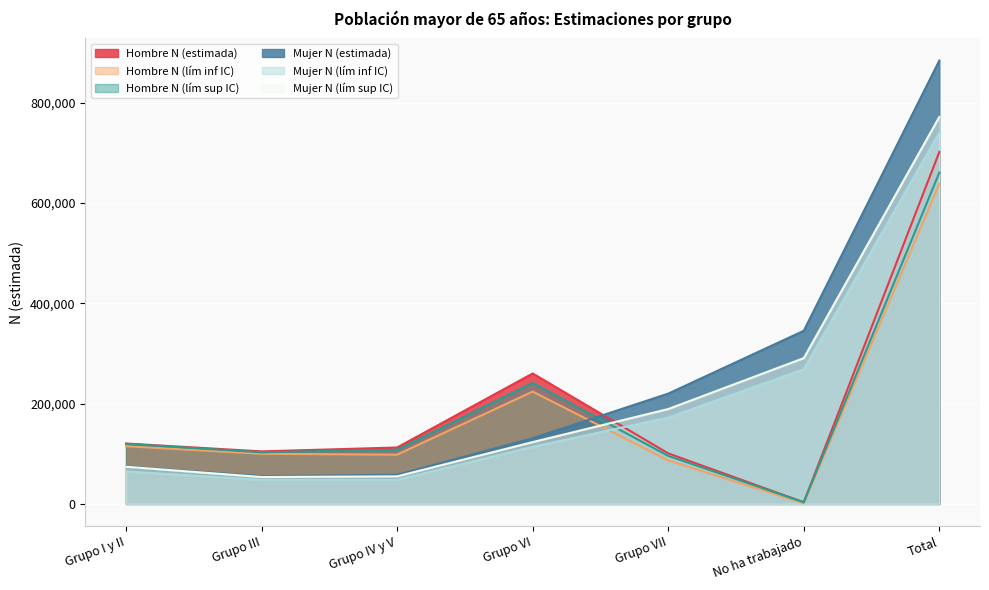

Which series has the largest total across all categories?

Mujer N (estimada)